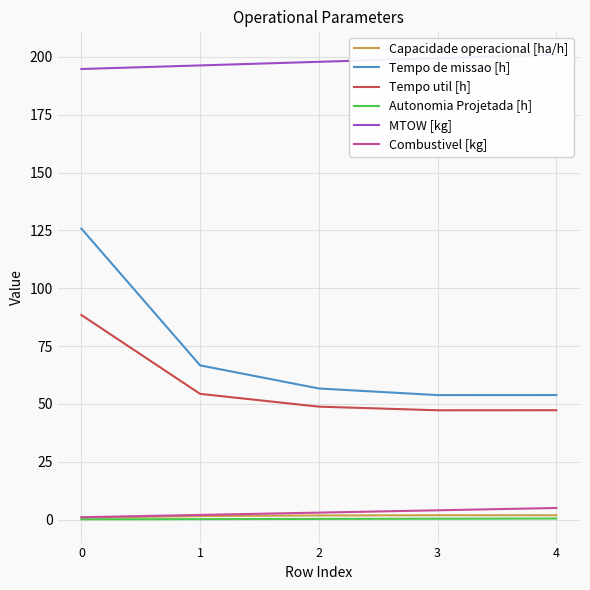

At which label does MTOW [kg] first exceed 197?

2